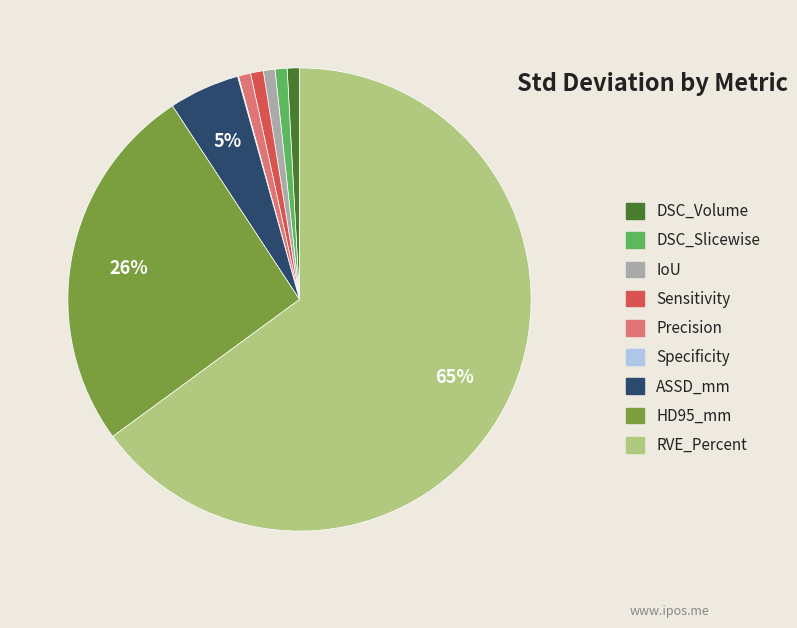

Does RVE_Percent represent more than half of the total?

Yes